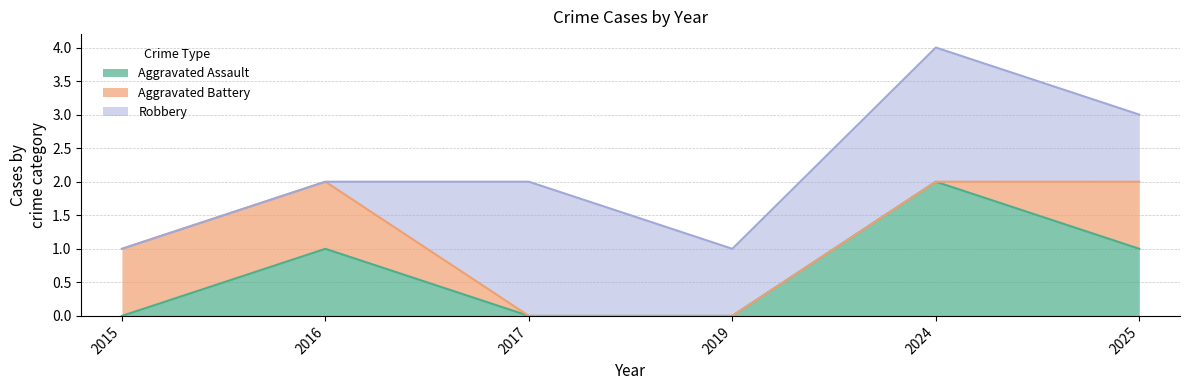

What is the sum of all Aggravated Battery values?

3